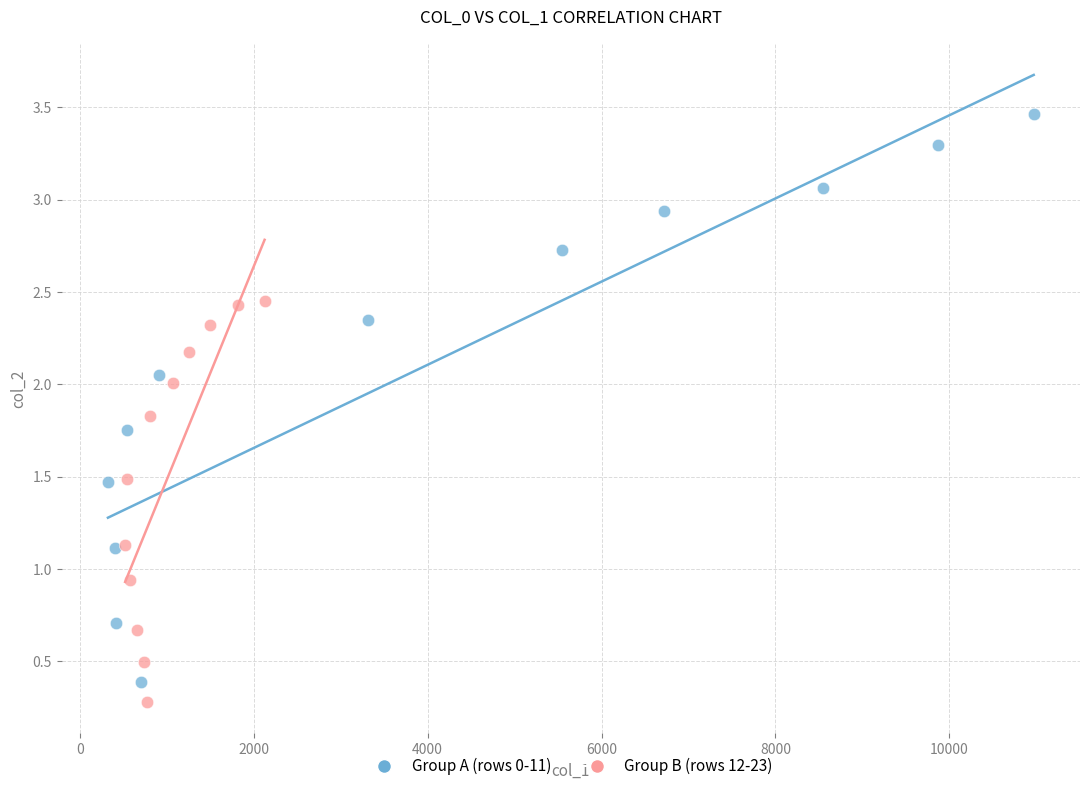

Which series has the widest spread of Y values?

Group A (rows 0-11)